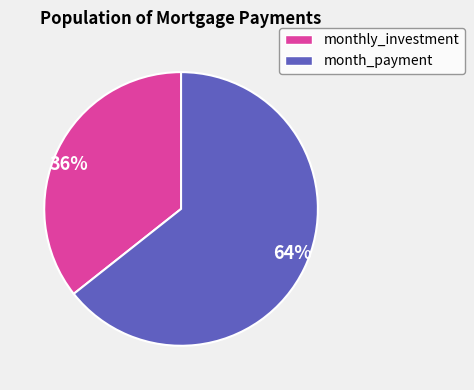

How many slices are in this pie chart?

2